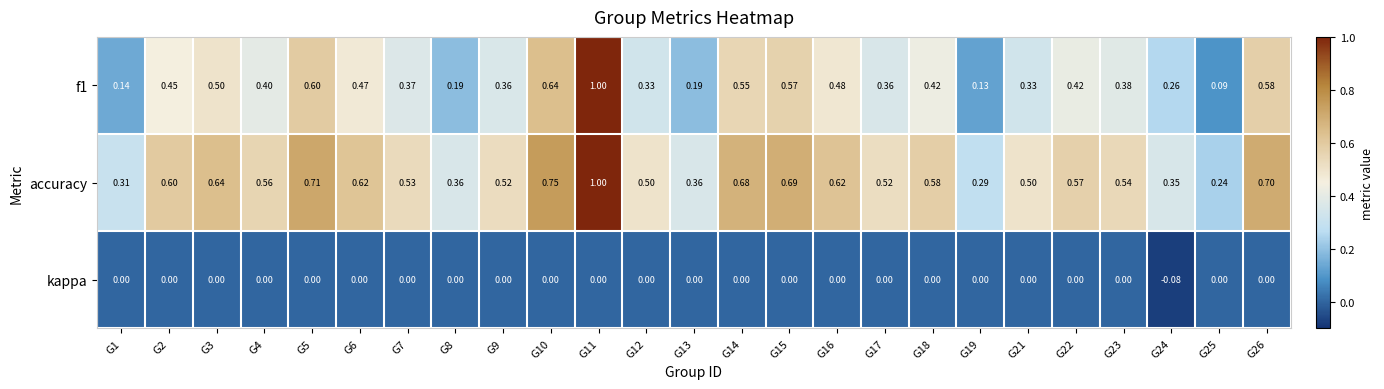

Which label corresponds to the smallest value in the chart?

G24